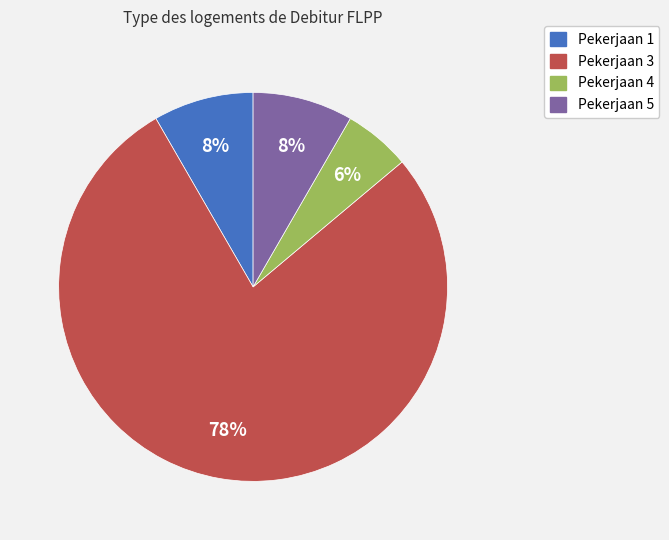

Is there a majority slice in this chart?

Yes